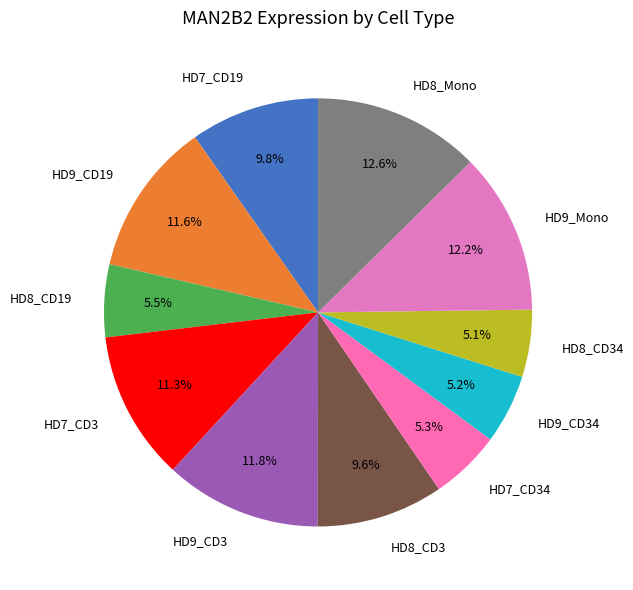

Does HD7_CD3 represent more than half of the total?

No